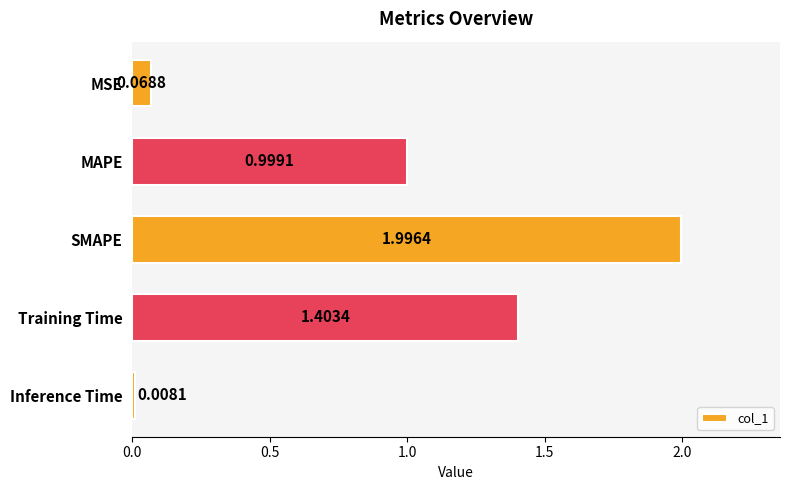

What is the difference between the second highest and minimum values?

1.4